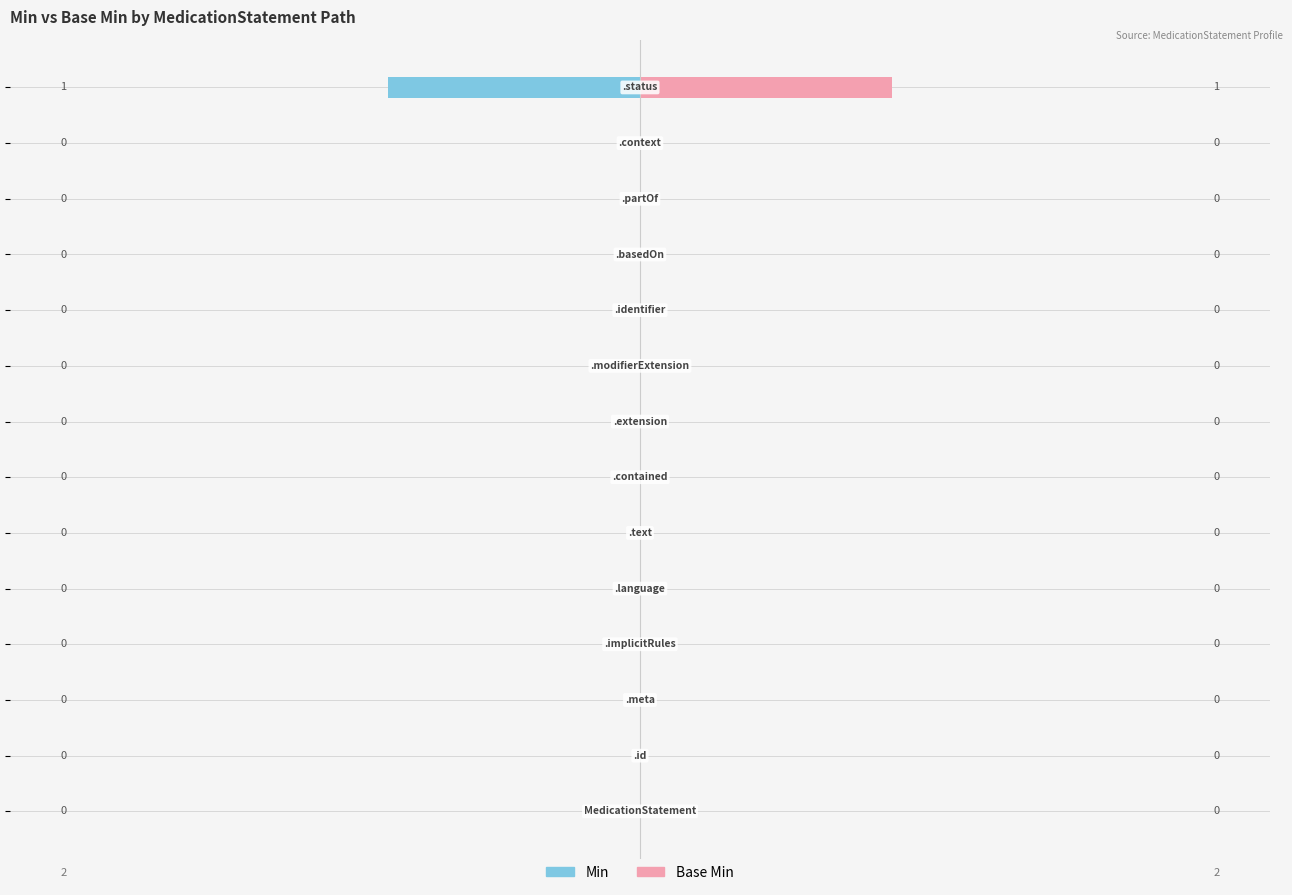

What are all the series names shown in the legend?

Min, Base Min